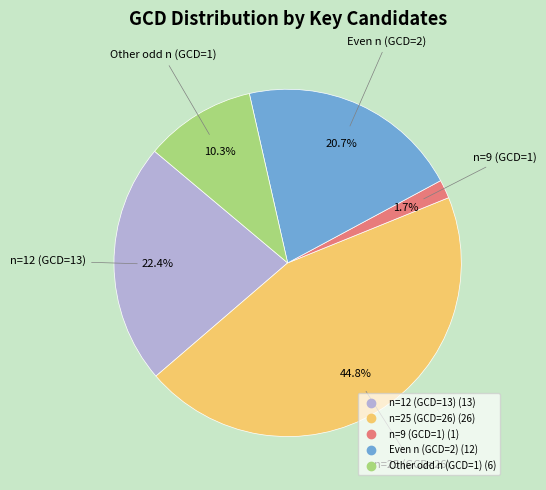

Is there any slice that represents more than half of the pie?

No